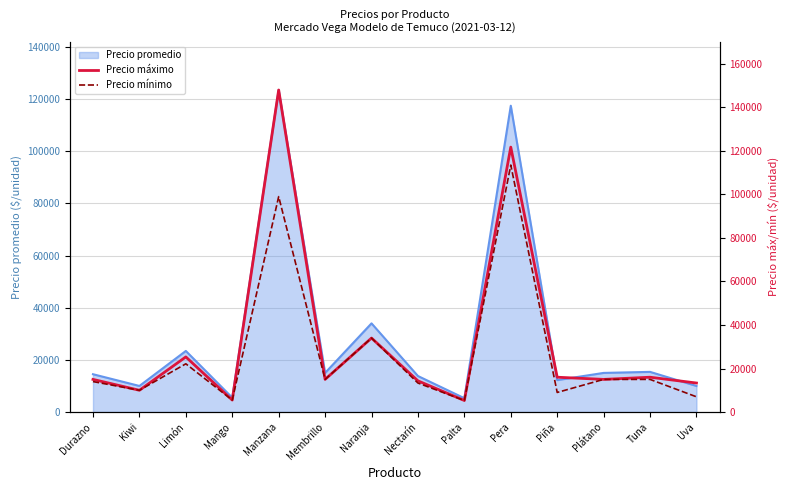

Is it true that Precio promedio equals 10000 at Kiwi?

True